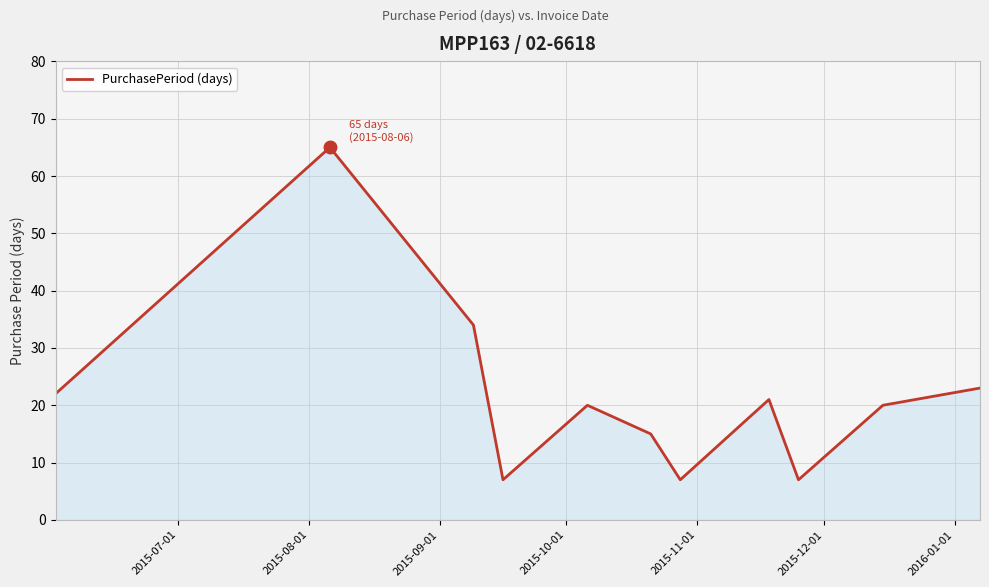

What is the minimum value shown in the chart?

7